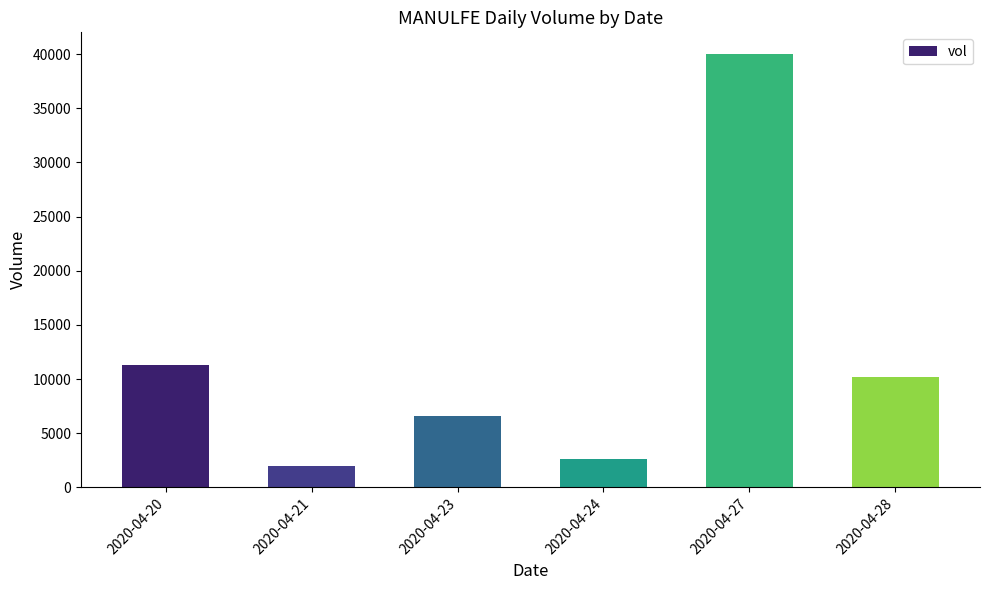

Rank the categories by value from lowest to highest.

2020-04-21, 2020-04-24, 2020-04-23, 2020-04-28, 2020-04-20, 2020-04-27